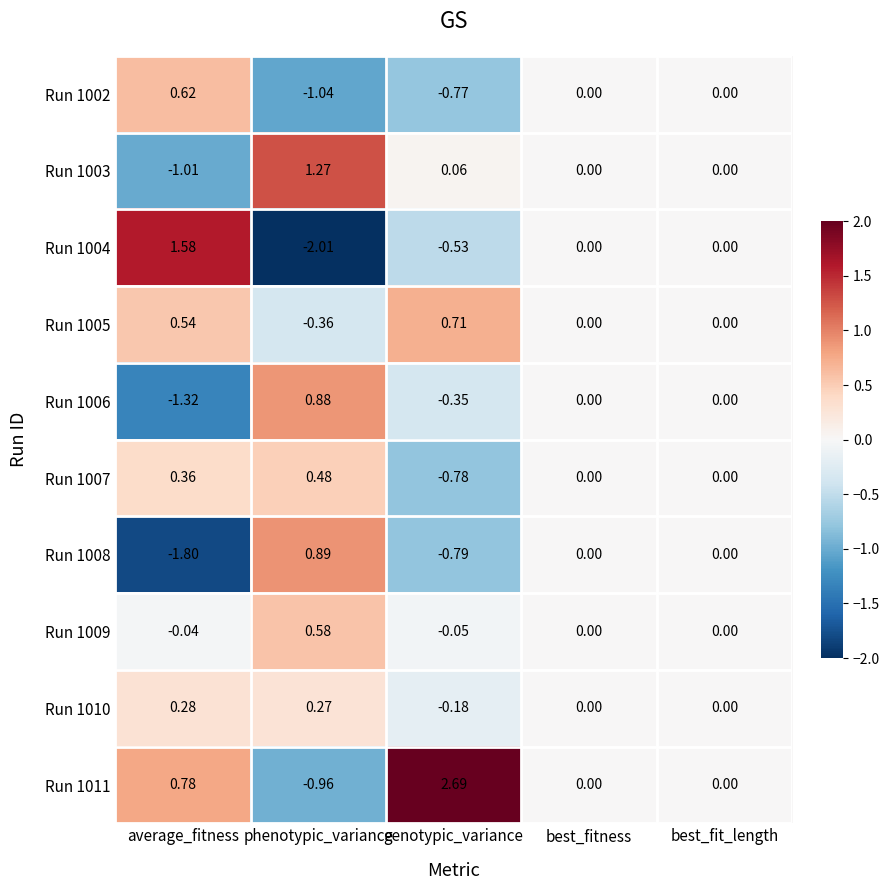

Which label corresponds to the largest value in the chart?

genotypic_variance